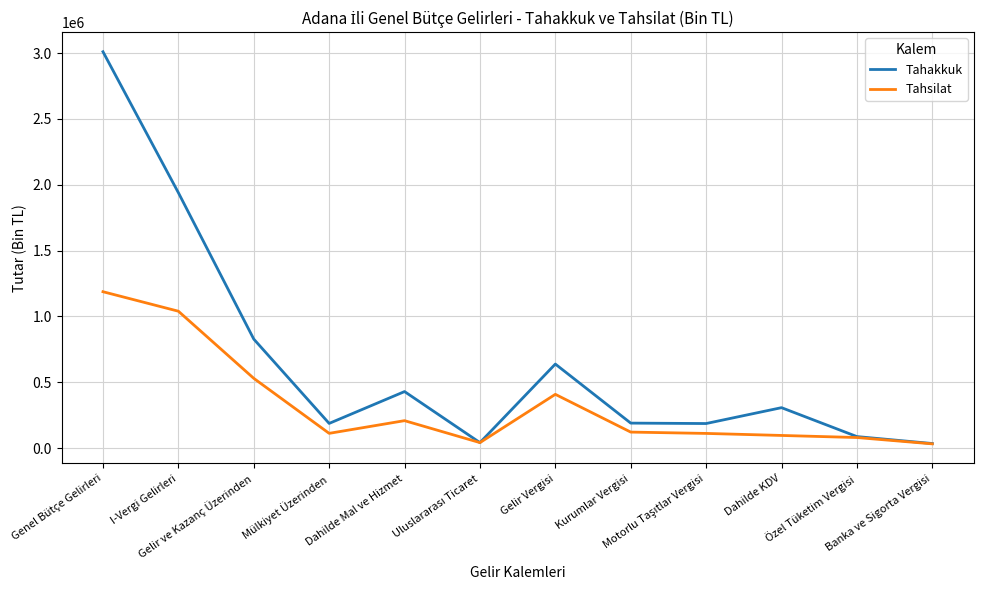

What is the maximum value shown in the chart?

3009622